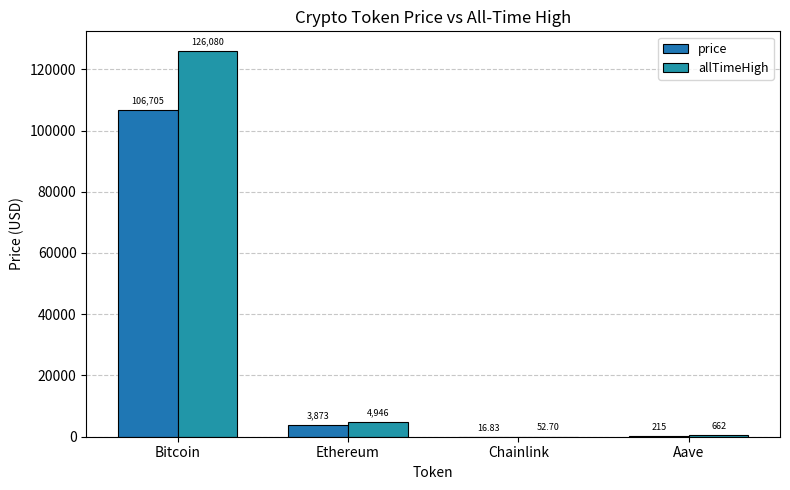

What are all the series names shown in the legend?

price, allTimeHigh